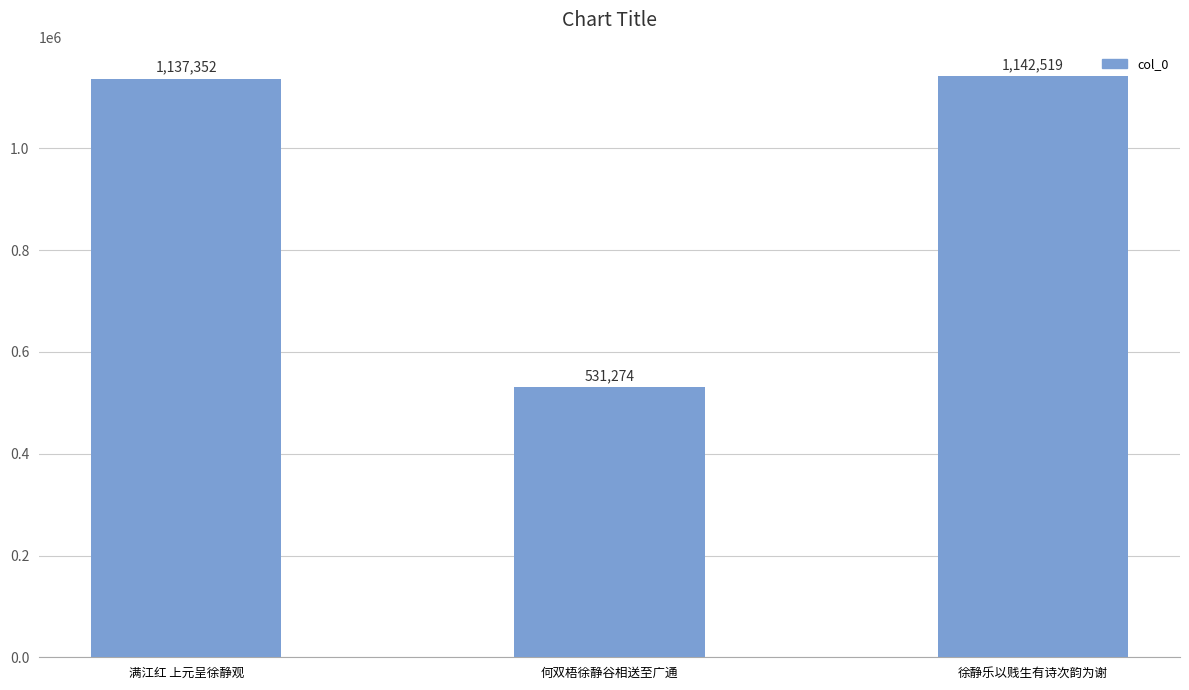

What is the value of the 2nd bar from the left?

531274